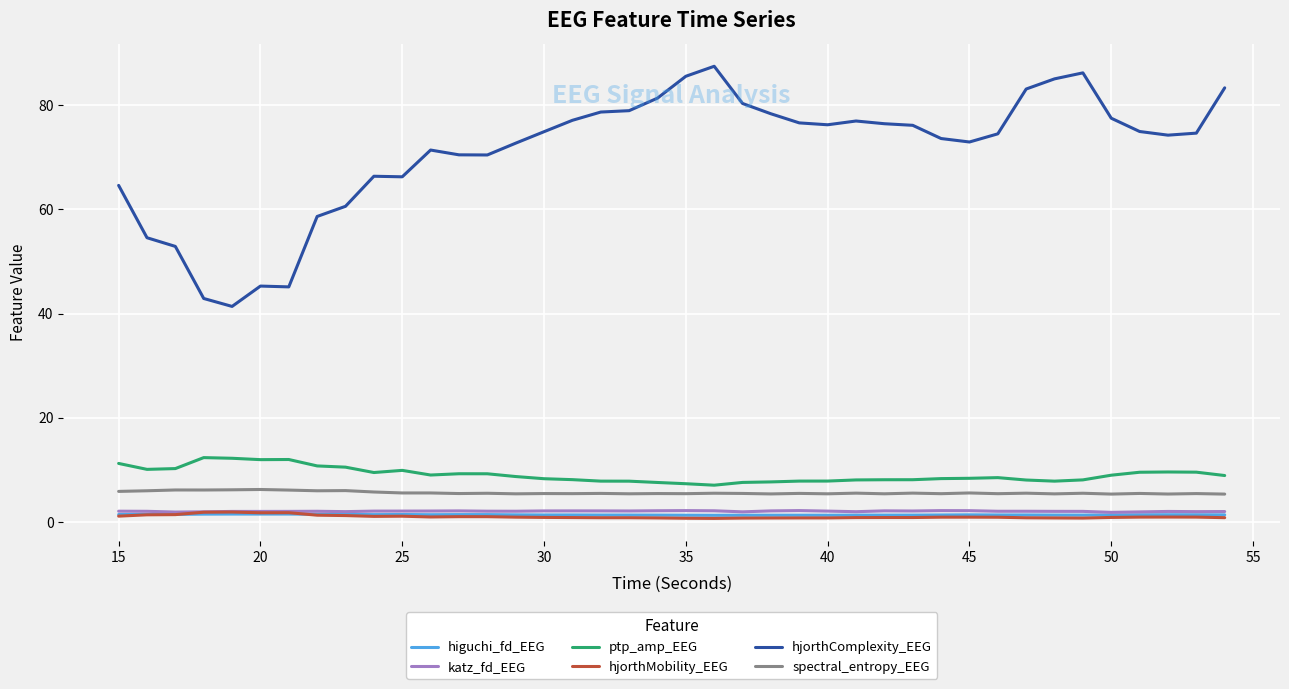

Which series has the largest range (max minus min)?

hjorthComplexity_EEG